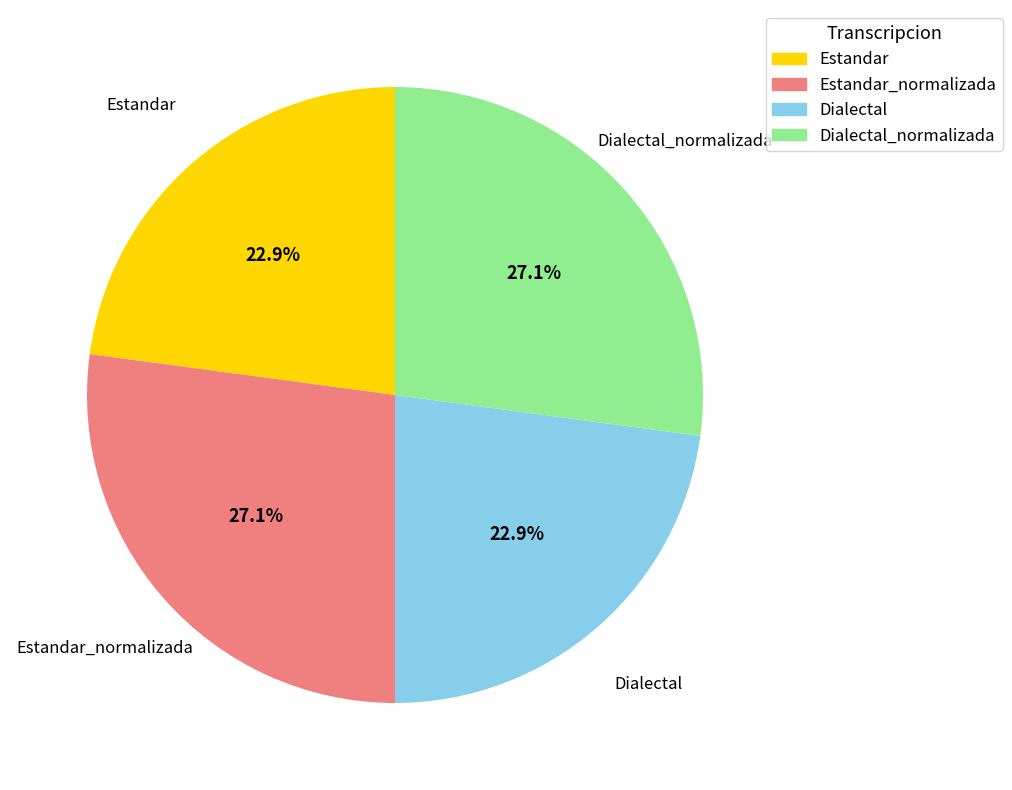

Between Estandar and Estandar_normalizada, which is larger?

Estandar_normalizada